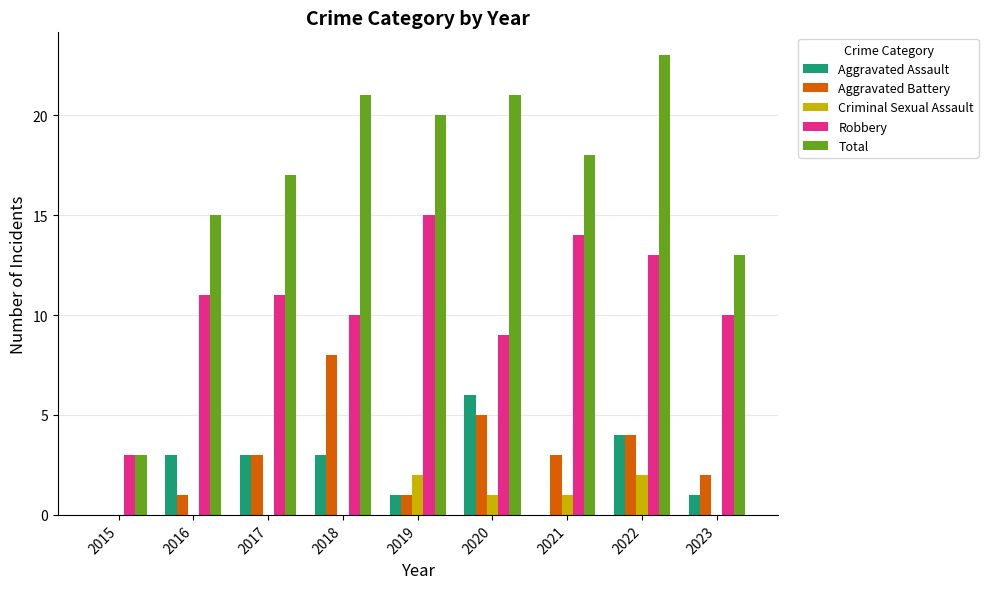

How many positive values does the Aggravated Battery series have?

8